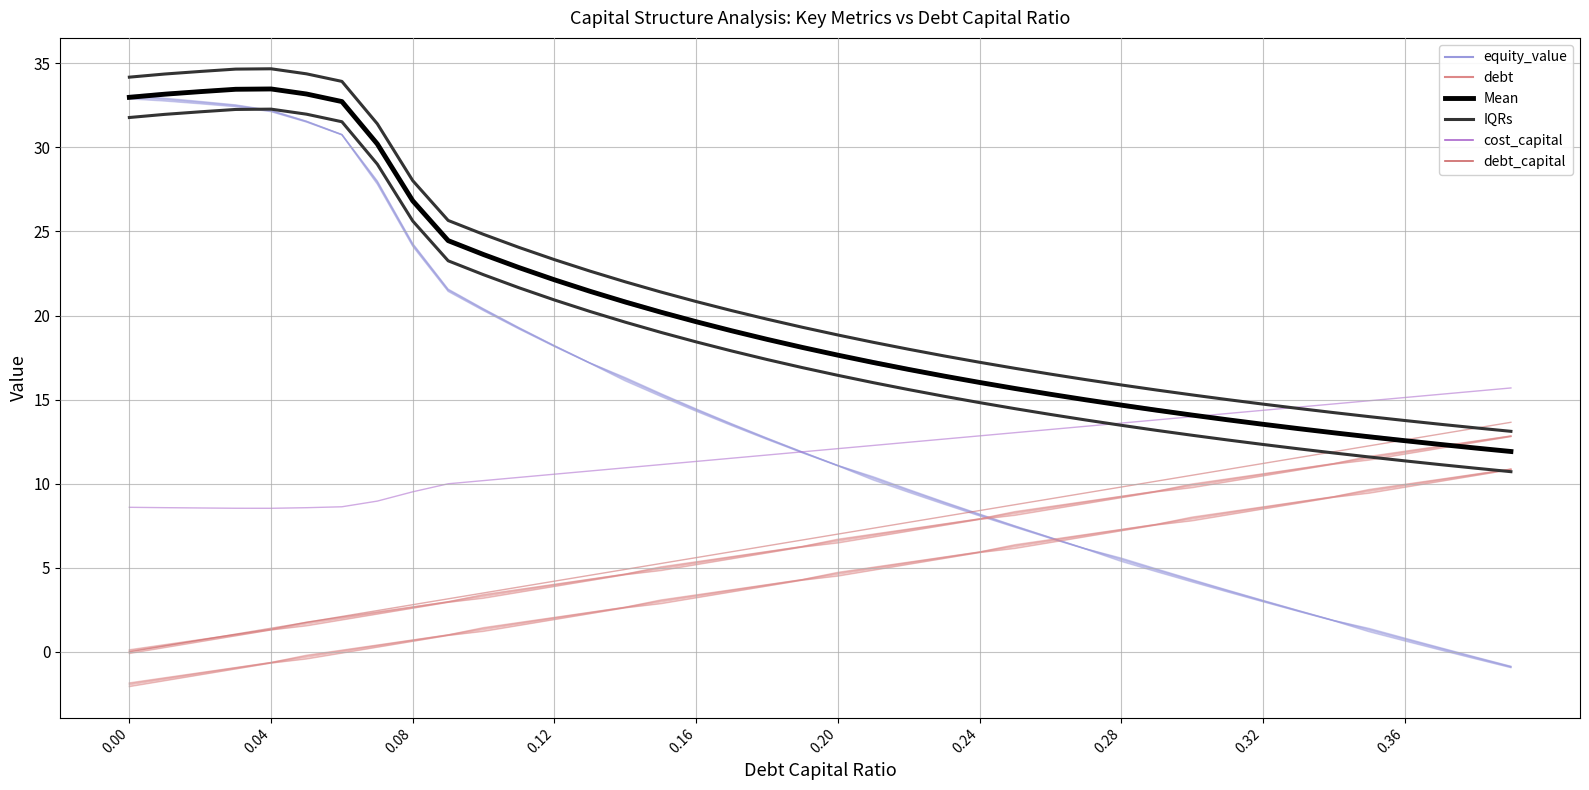

What is the label of the 27th point from the right?

13